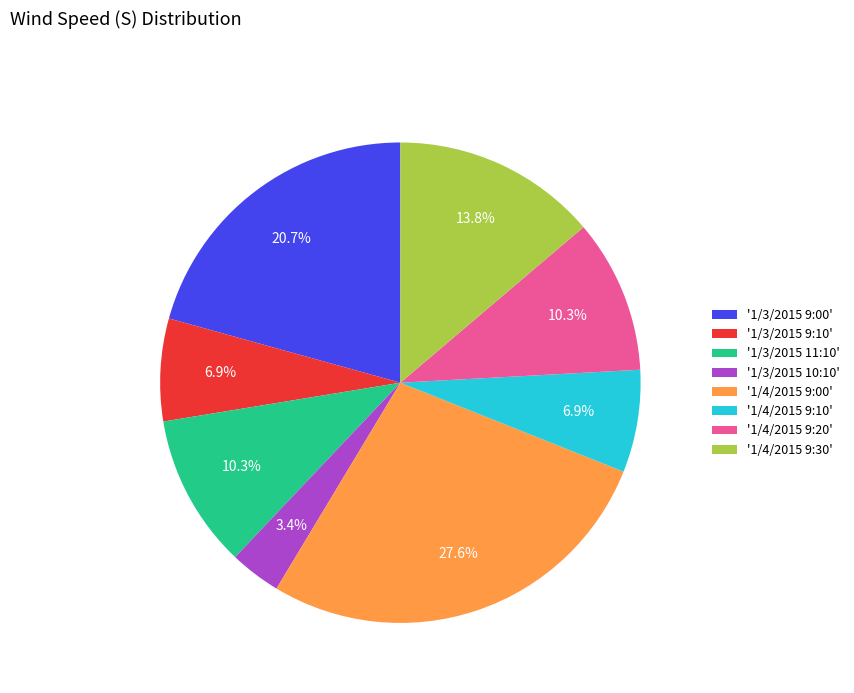

Combined, do '1/4/2015 9:00' and '1/3/2015 9:00' account for over 50%?

No